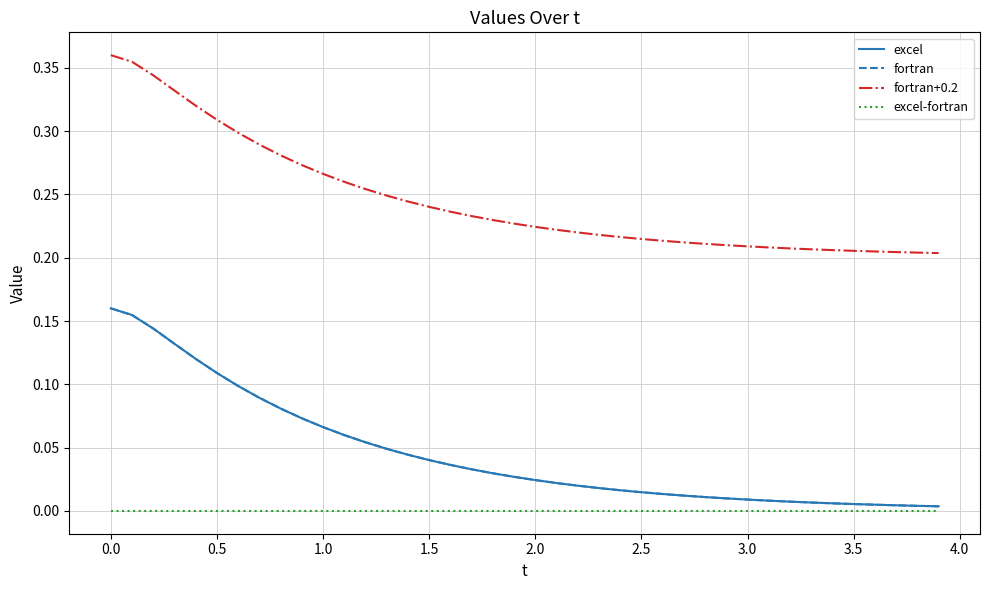

True or false: fortran and fortran+0.2 cross at least once.

False